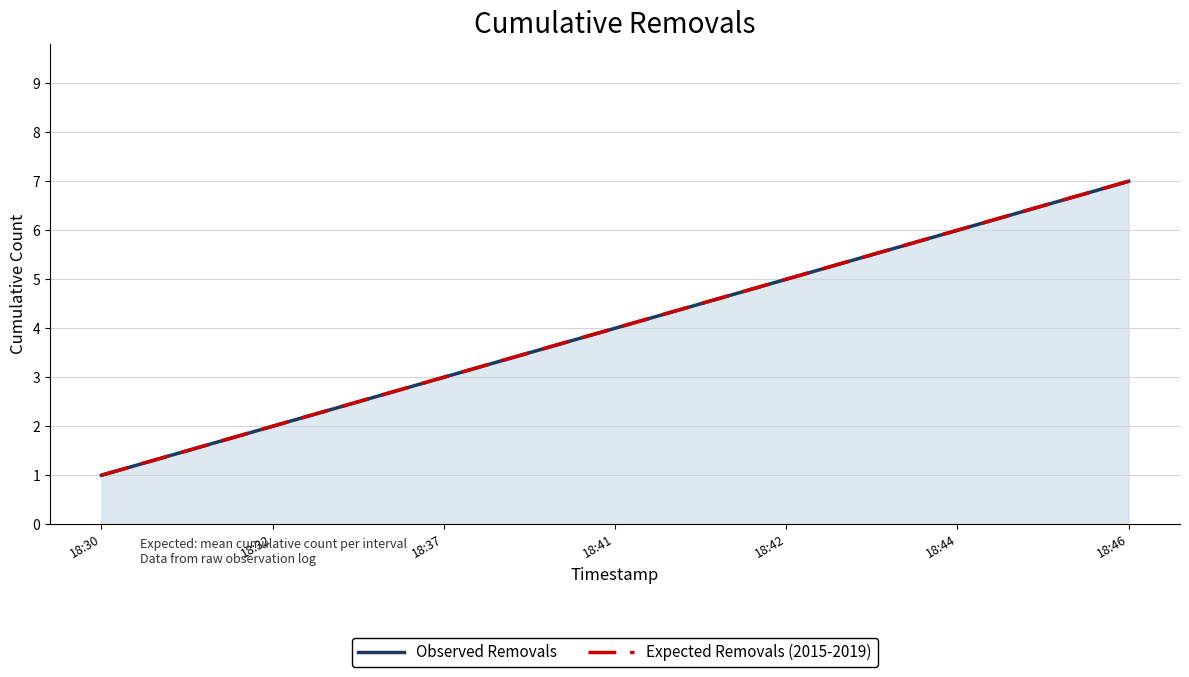

What value does the Expected Removals (2015-2019) series have at 18:32?

2